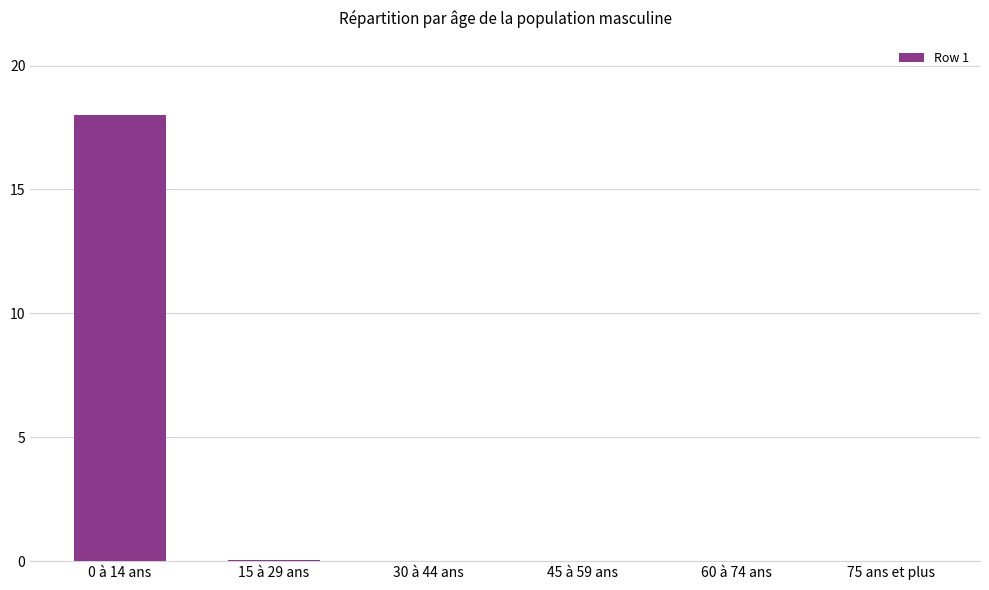

True or false: the data shows 0.0 at 75 ans et plus.

True